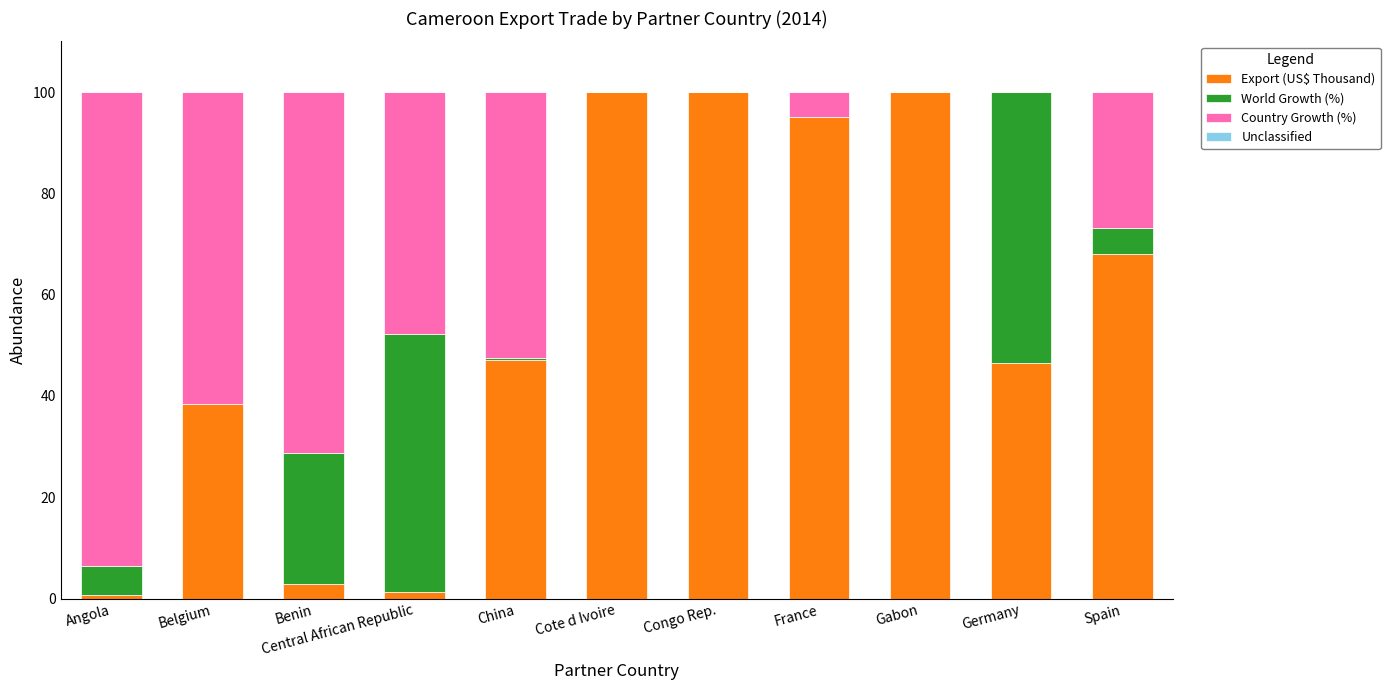

What is the total value across all series at Spain?

100.0